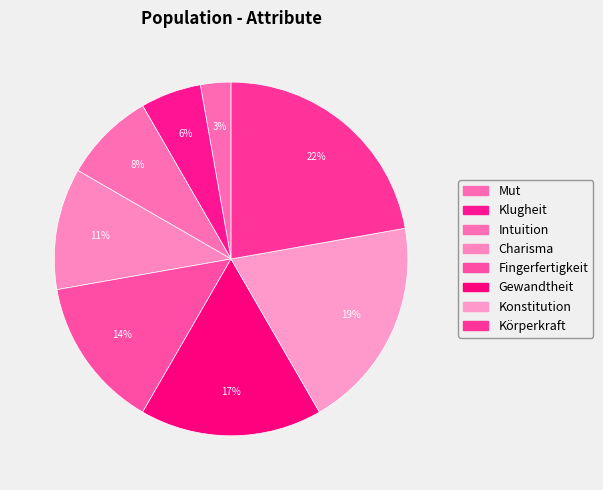

Which slice is the smallest?

Mut